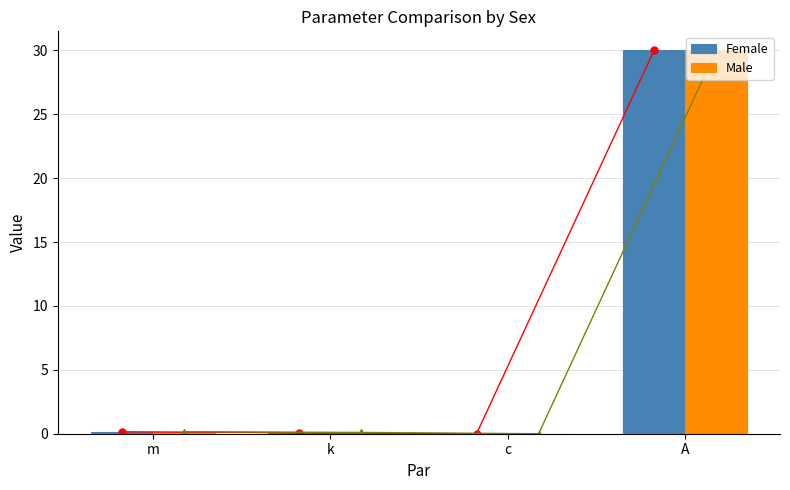

What is the highest value of the Male series?

30.0